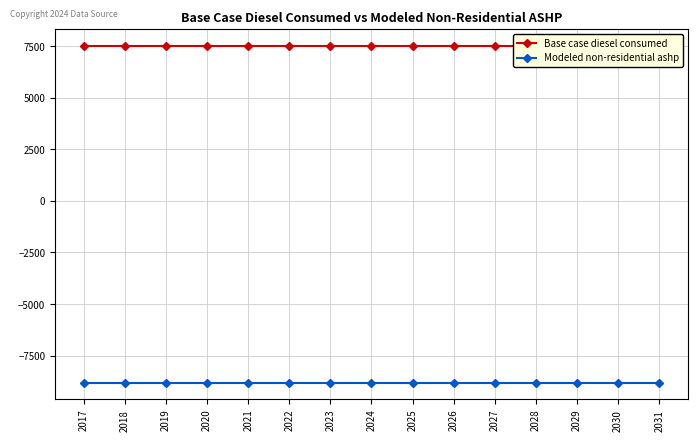

Reading right to left, list all the values displayed in this chart.

Base case diesel consumed: 2031=7504.5	2030=7504.5	2029=7504.5	2028=7504.5	2027=7504.5	2026=7504.5	2025=7504.5	2024=7504.5	2023=7504.5	2022=7504.5	2021=7504.5	2020=7504.5	2019=7504.5	2018=7504.5	2017=7504.5
Modeled non-residential ashp: 2031=-8809.7	2030=-8809.7	2029=-8809.7	2028=-8809.7	2027=-8809.7	2026=-8809.7	2025=-8809.7	2024=-8809.7	2023=-8809.7	2022=-8809.7	2021=-8809.7	2020=-8809.7	2019=-8809.7	2018=-8809.7	2017=-8809.7